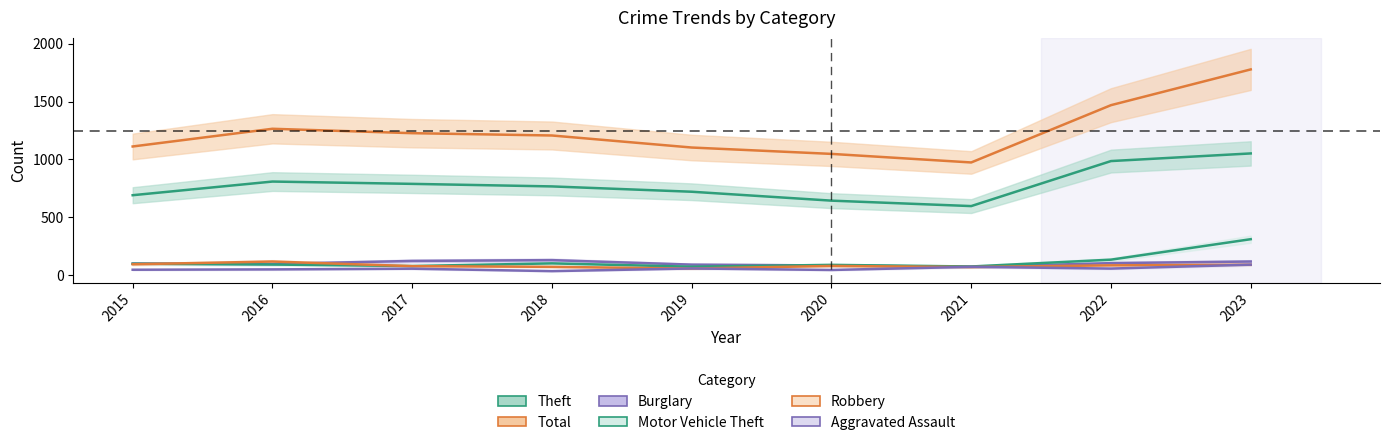

Where does the Robbery series first go above 80?

2015